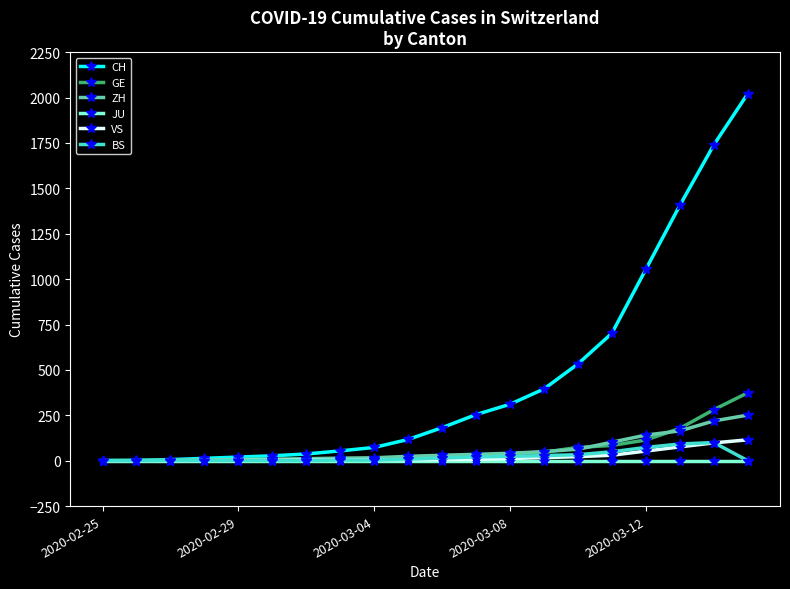

How many series are shown in this chart?

6